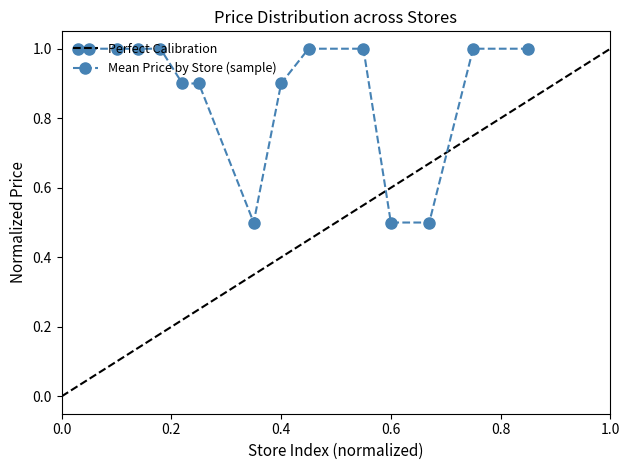

Is this an area chart (filled region under the line)?

No